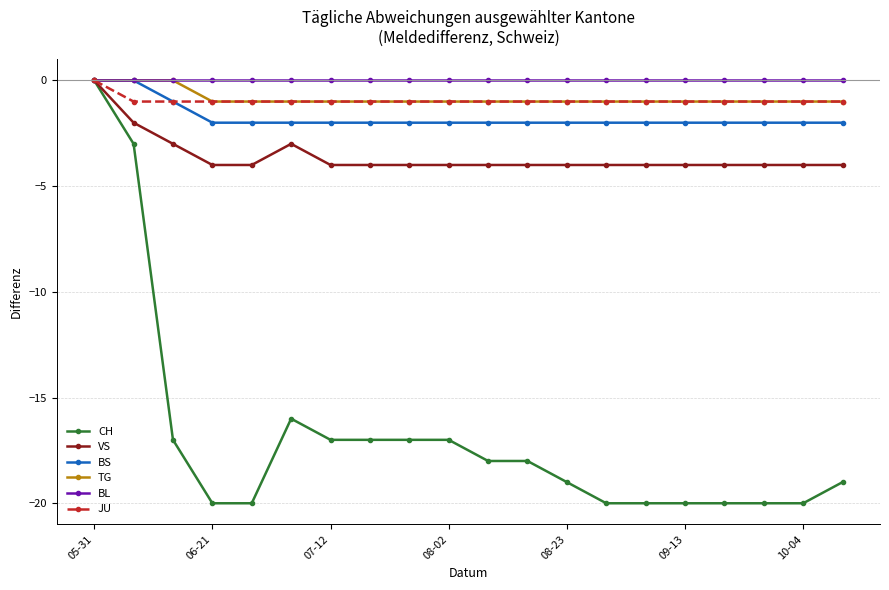

How many distinct data groups are displayed?

6